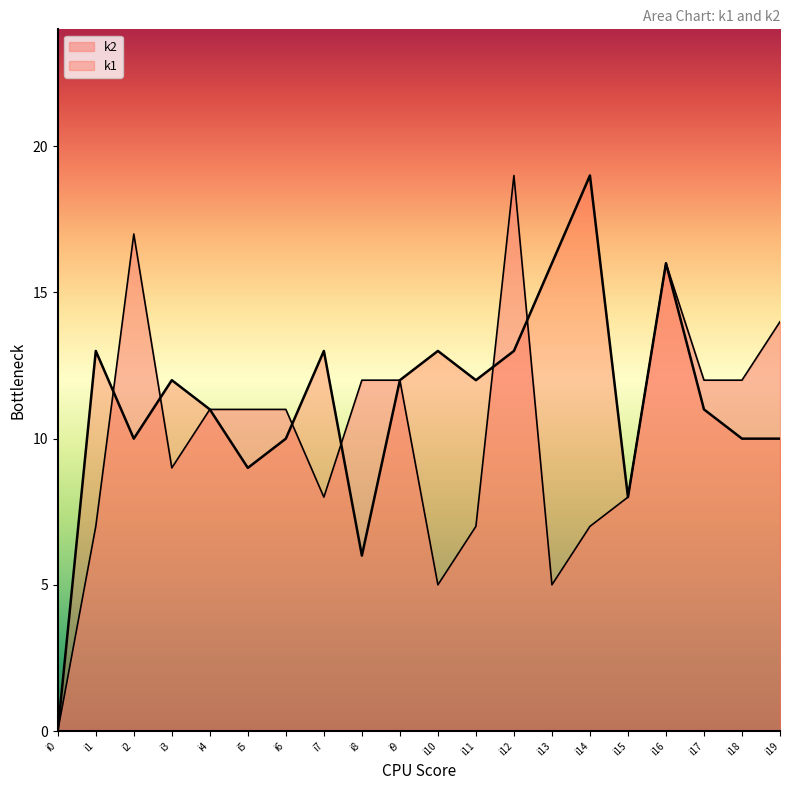

At i5, list the series in order from largest to smallest.

k2, k1